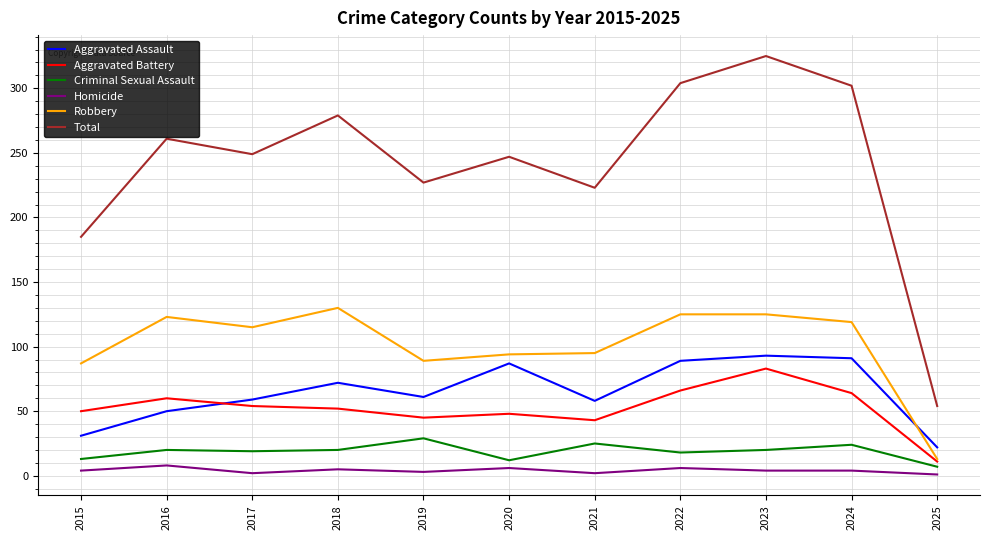

What is the difference between the highest and lowest values at 2015?

181